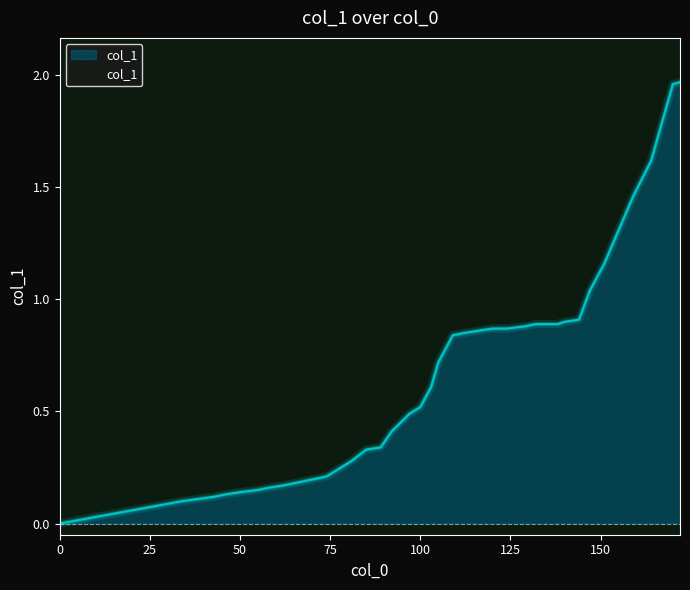

What is the value of the 26th point from the left?

0.1